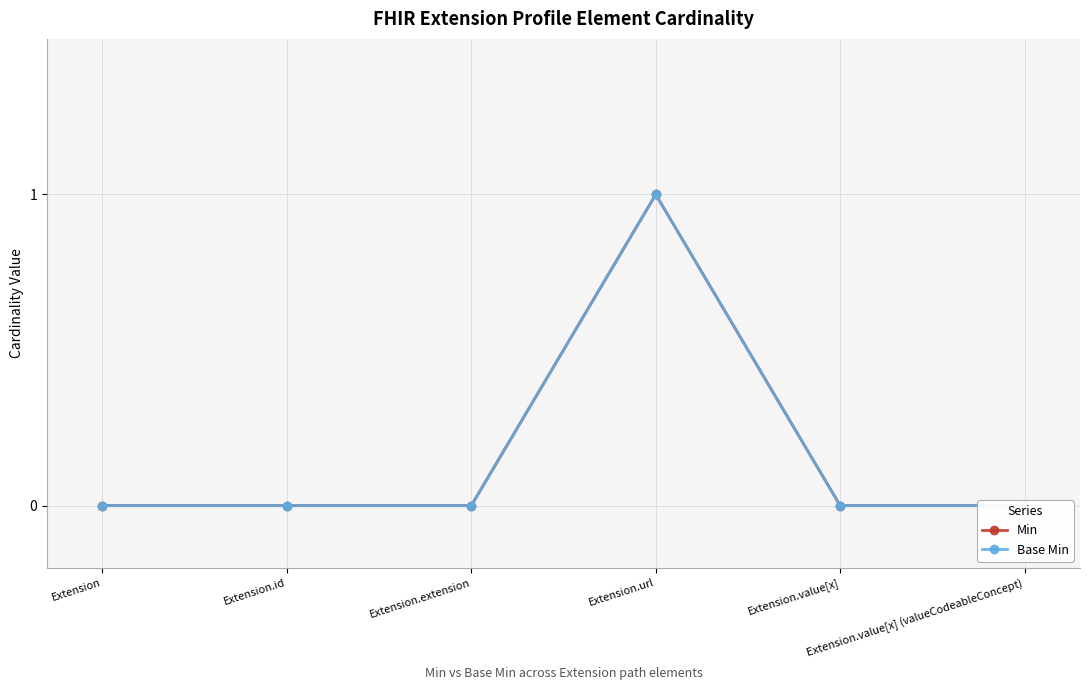

True or false: Min has a value of 0 at Extension.value[x] (valueCodeableConcept).

True